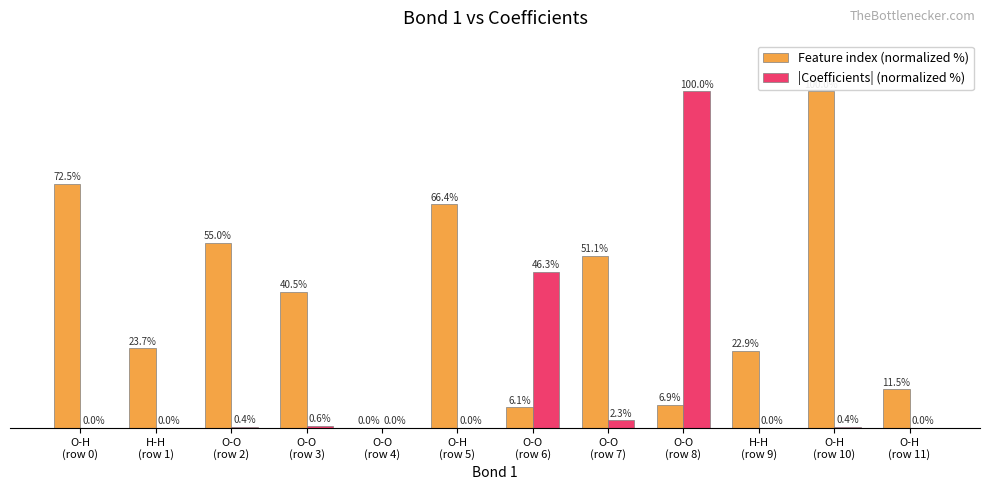

Which series has the largest total across all categories?

Feature index (normalized %)